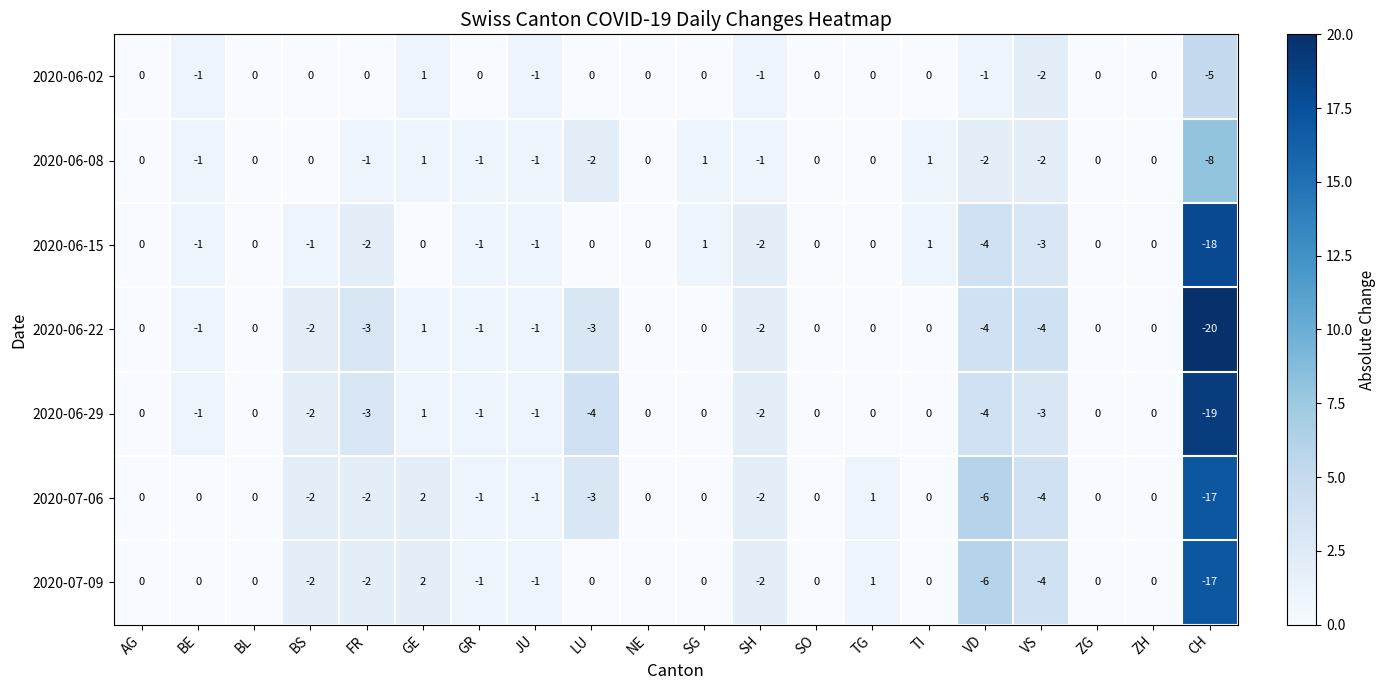

How many categories are shown in the chart?

20